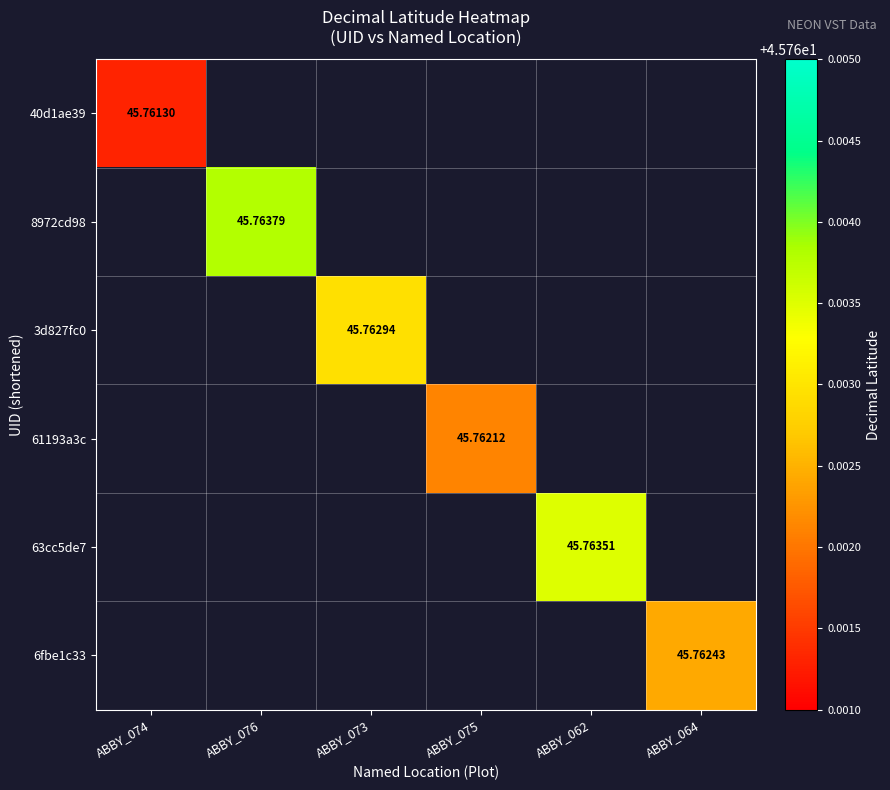

Is the value of 8972cd98 at ABBY_076 greater than the value of 6fbe1c33 at ABBY_076?

No